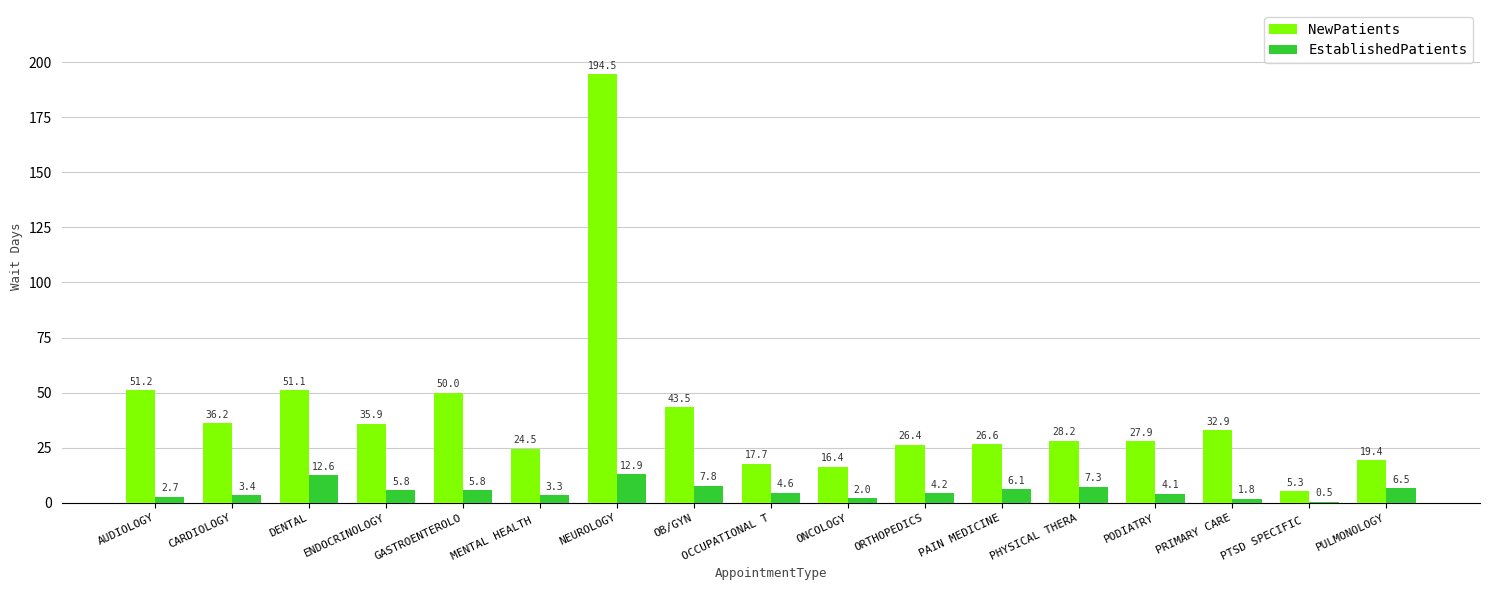

Between CARDIOLOGY and GASTROENTEROLO, which series saw the biggest shift?

NewPatients